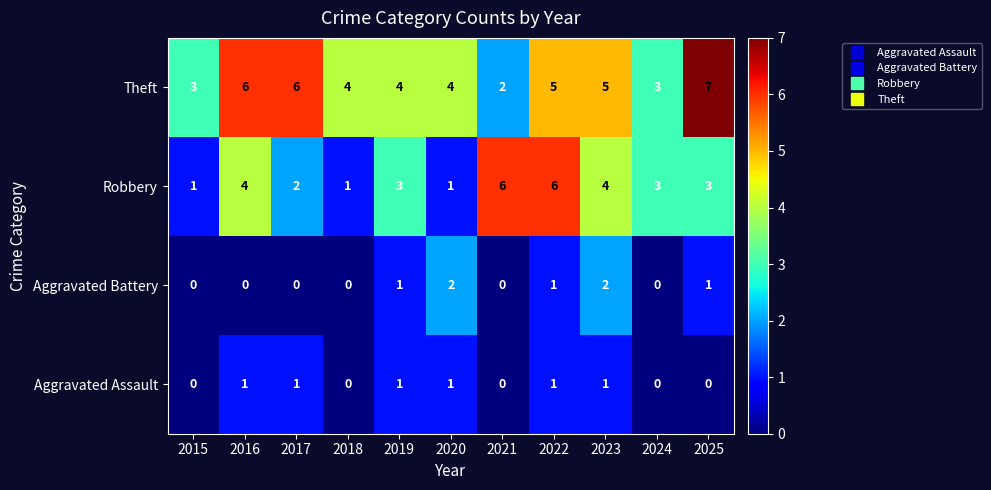

How many data points does each series have?

11